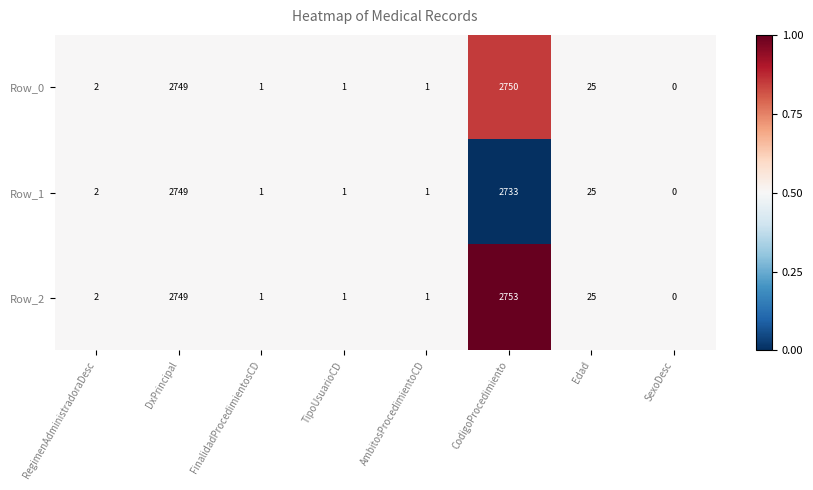

True or false: Row_0 has a value of 3 at RegimenAdministradoraDesc.

False